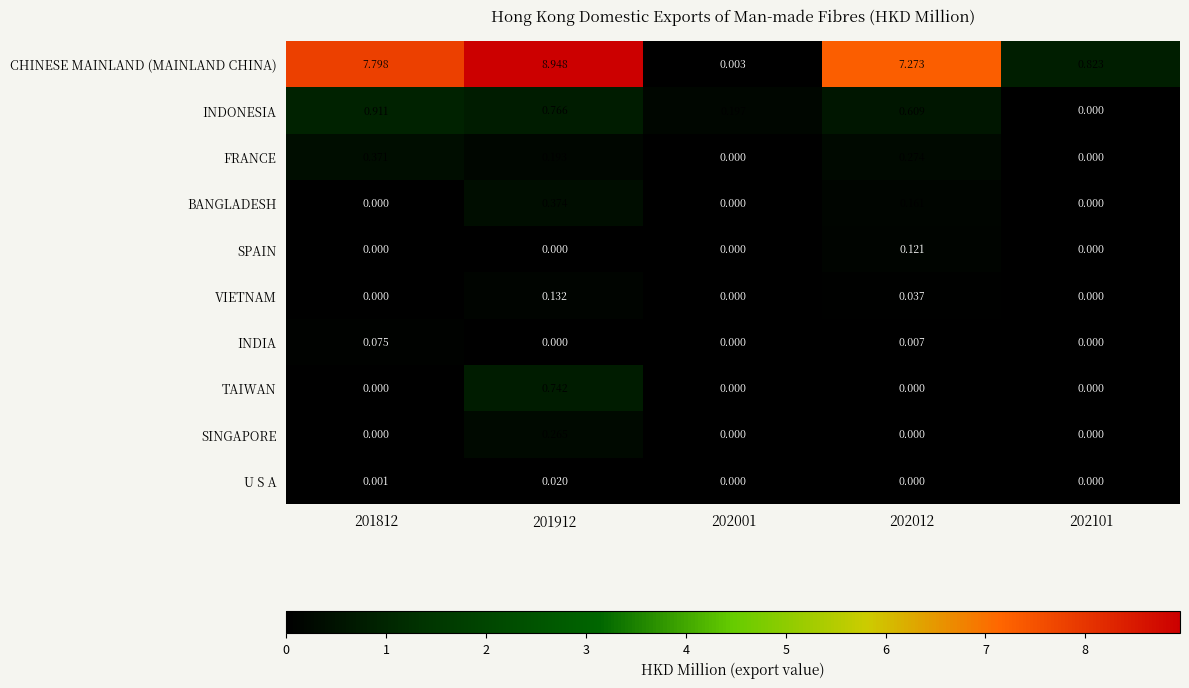

Which series has the widest spread of values?

CHINESE MAINLAND (MAINLAND CHINA)